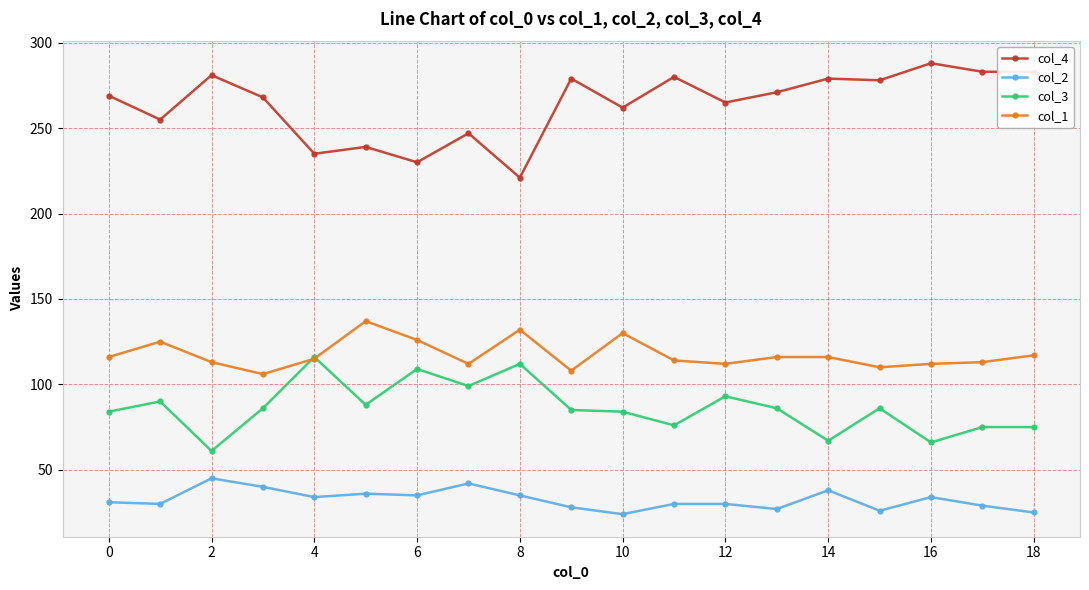

What is the maximum value for col_2?

45